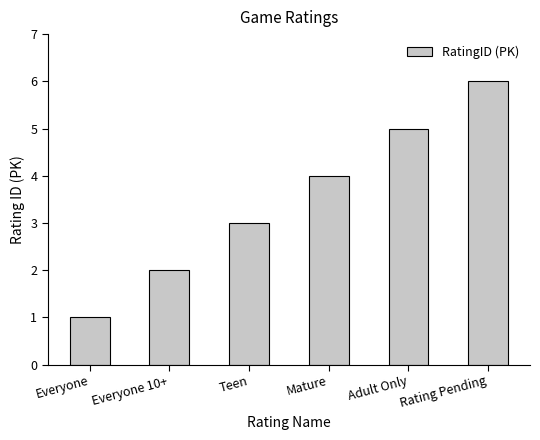

Rank the categories by value from highest to lowest.

Rating Pending, Adult Only, Mature, Teen, Everyone 10+, Everyone